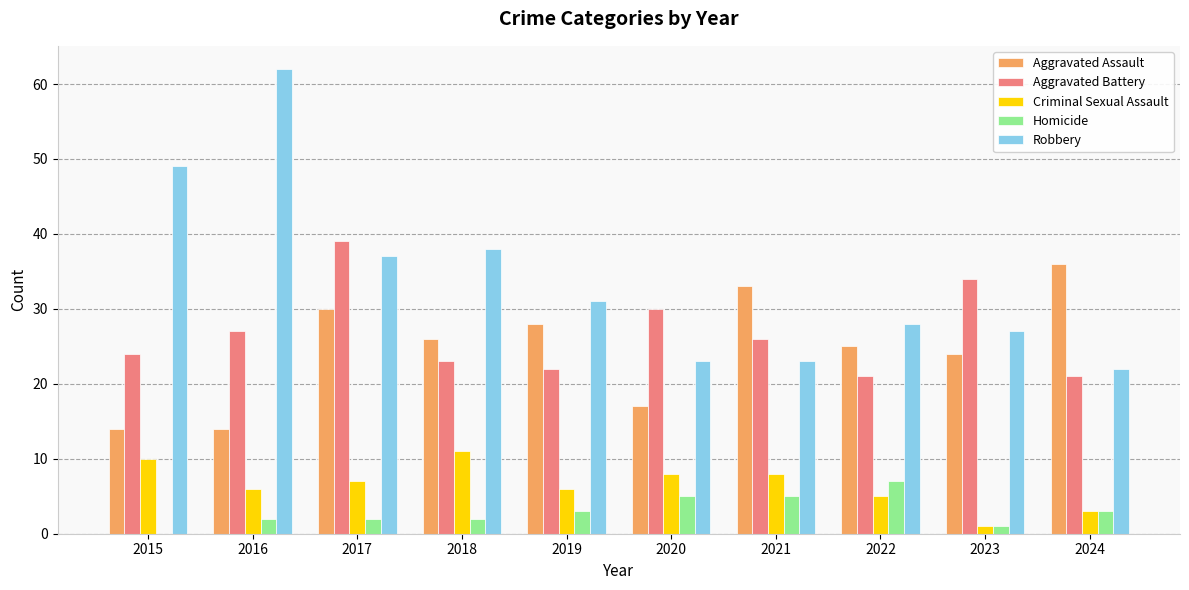

Count the number of data series in this chart.

5